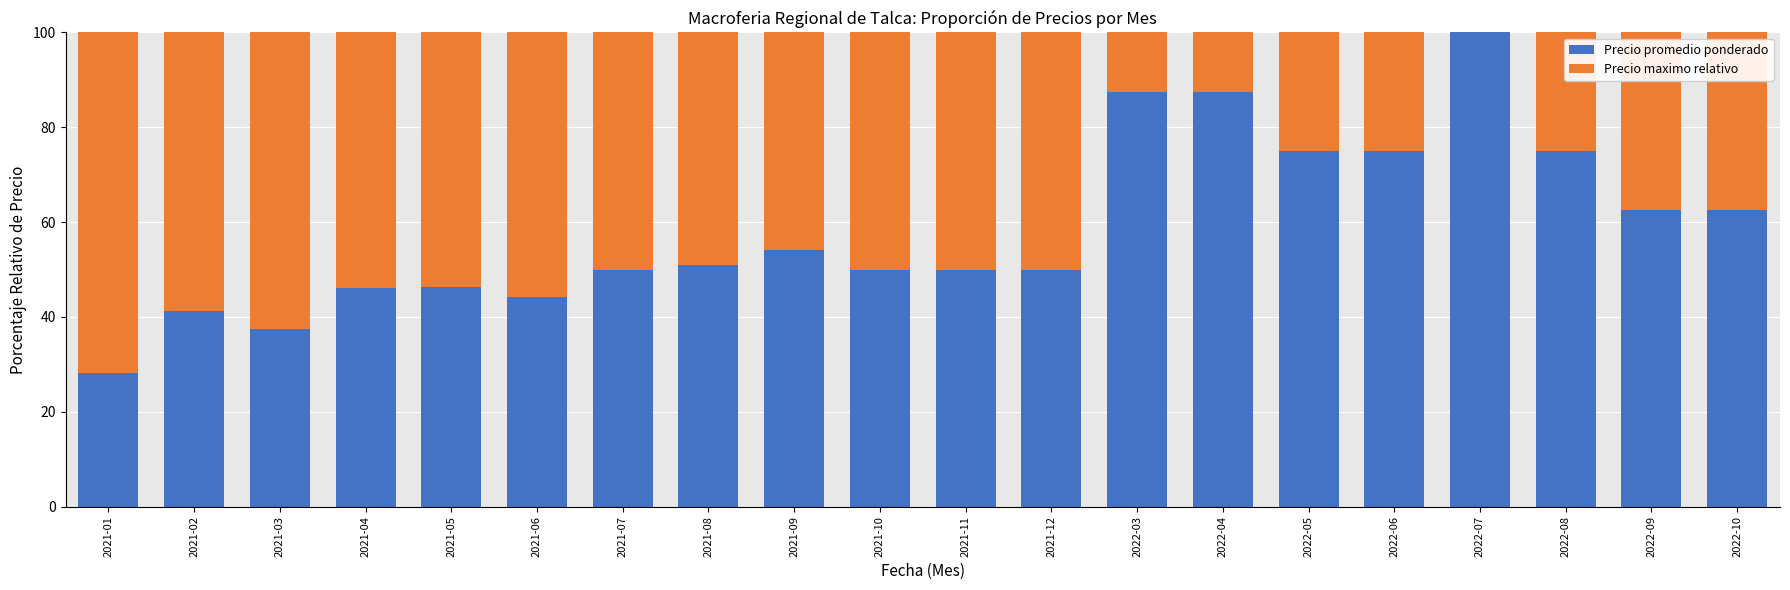

How many distinct data groups are displayed?

2